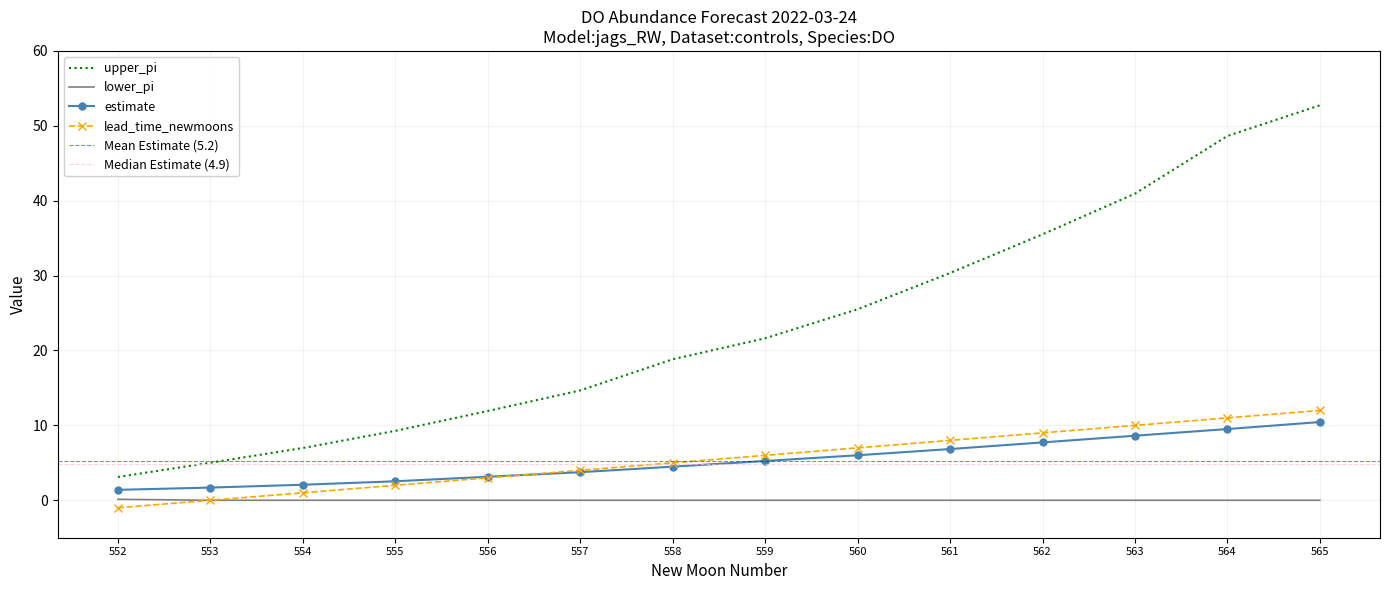

How many values in lead_time_newmoons are below zero?

1